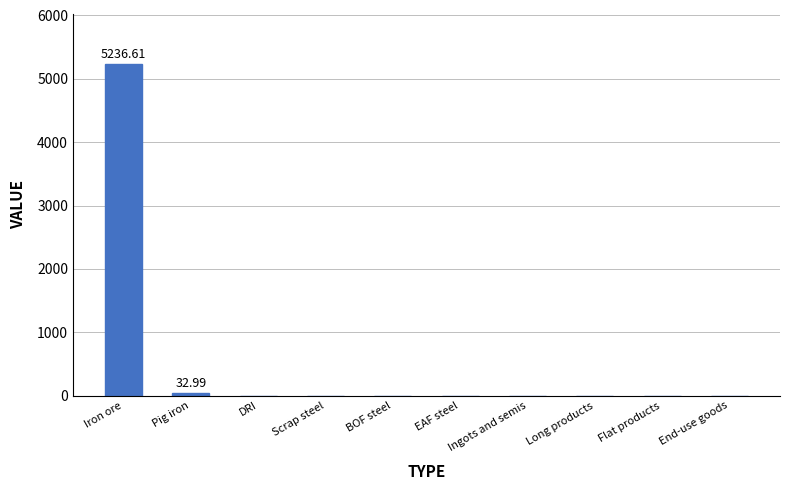

Reading left to right, list all the values displayed in this chart.

Iron ore=5236.6	Pig iron=33.0	DRI=0.0	Scrap steel=0.0	BOF steel=0.0	EAF steel=0.0	Ingots and semis=0.0	Long products=0.0	Flat products=0.0	End-use goods=0.0